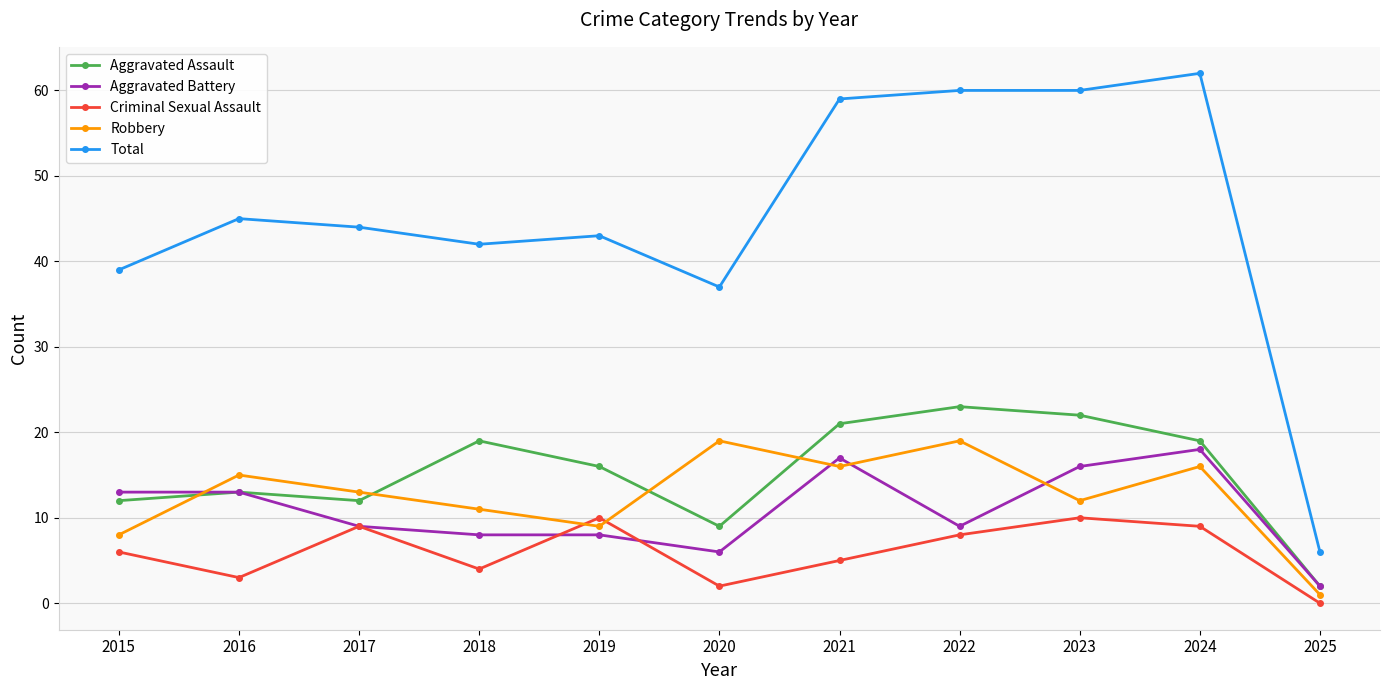

Which series ends up on top after the final intersection of Criminal Sexual Assault and Robbery?

Robbery